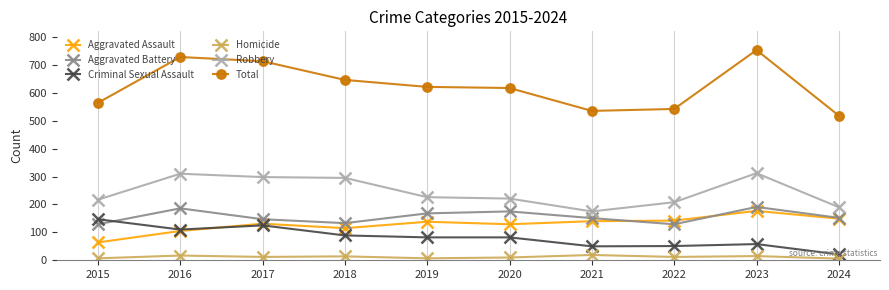

How many lines are shown in the chart?

6